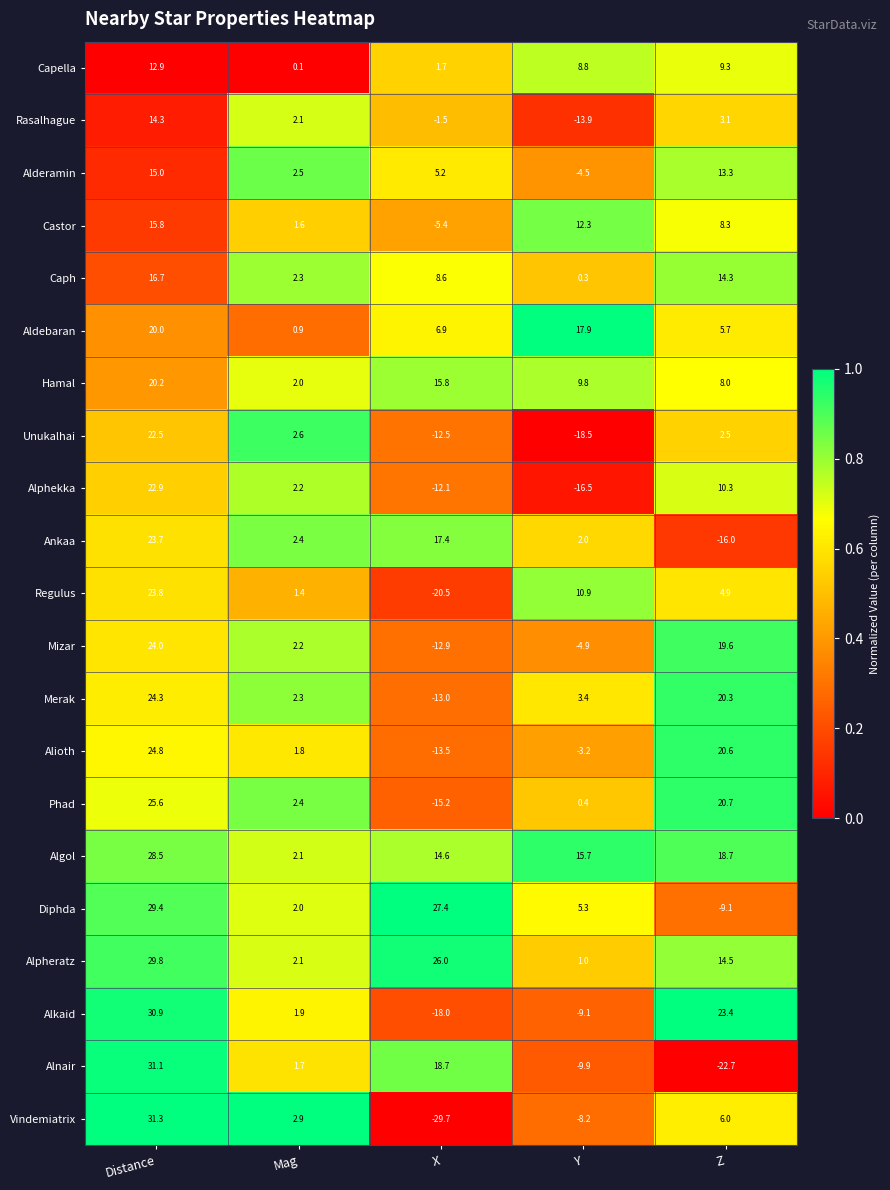

At which category does the chart reach its peak across all series?

Distance